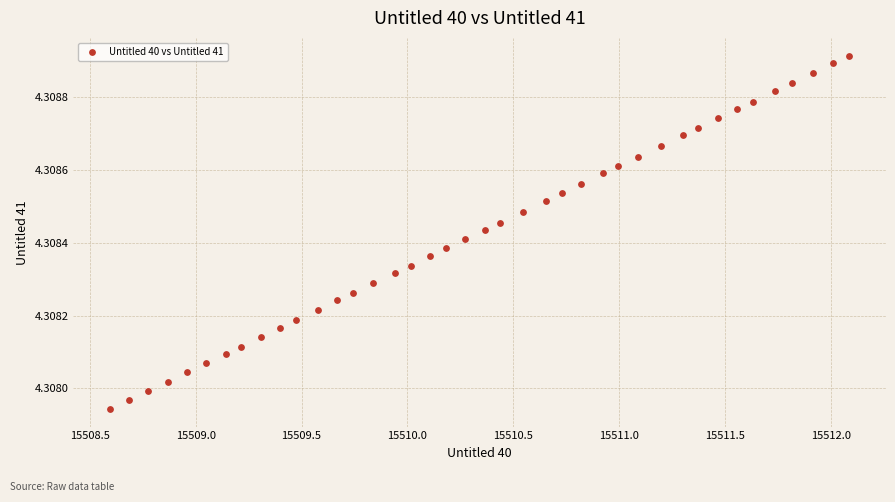

What is the range of X values (max minus min)?

3.5